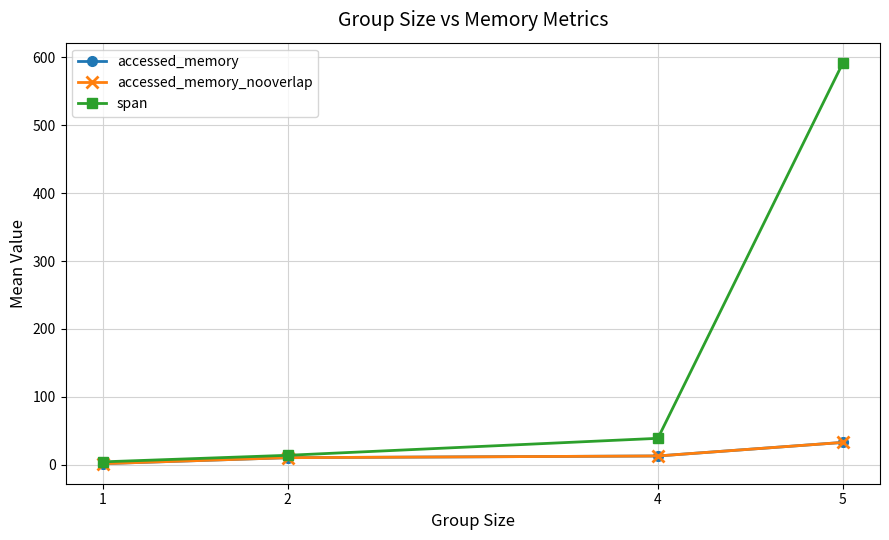

Is this an area chart (filled region under the line)?

No